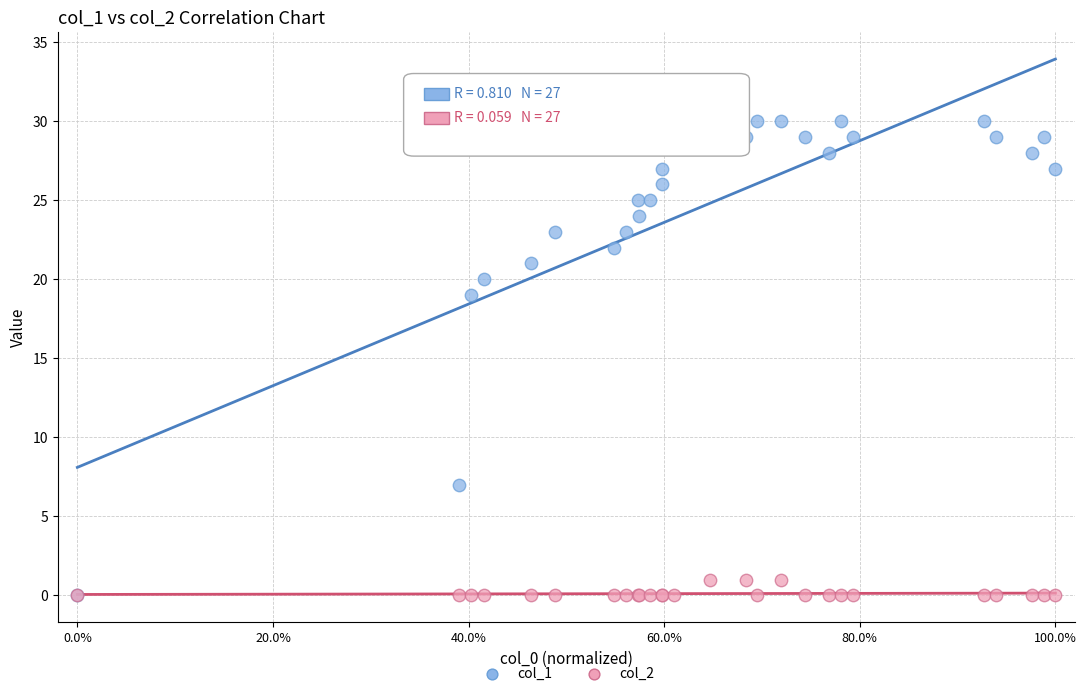

Across all series, what Y value is closest to 15?

19